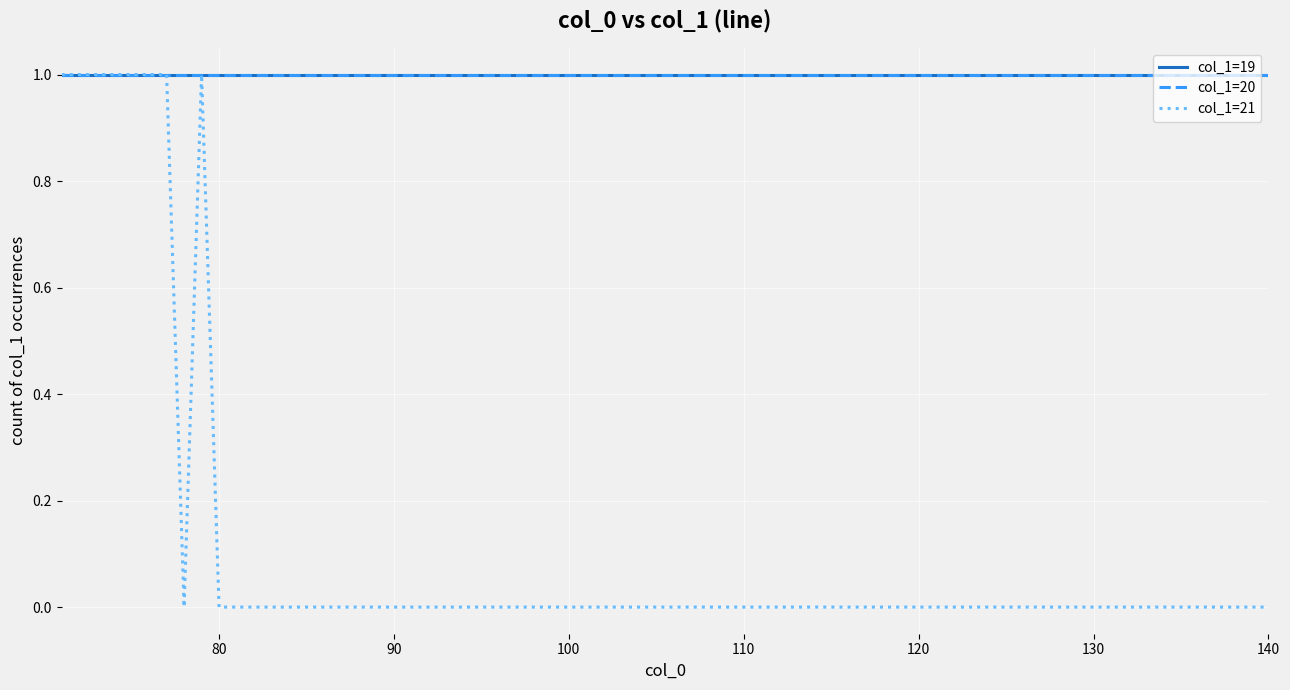

Does the chart display data point markers on the line(s)?

No